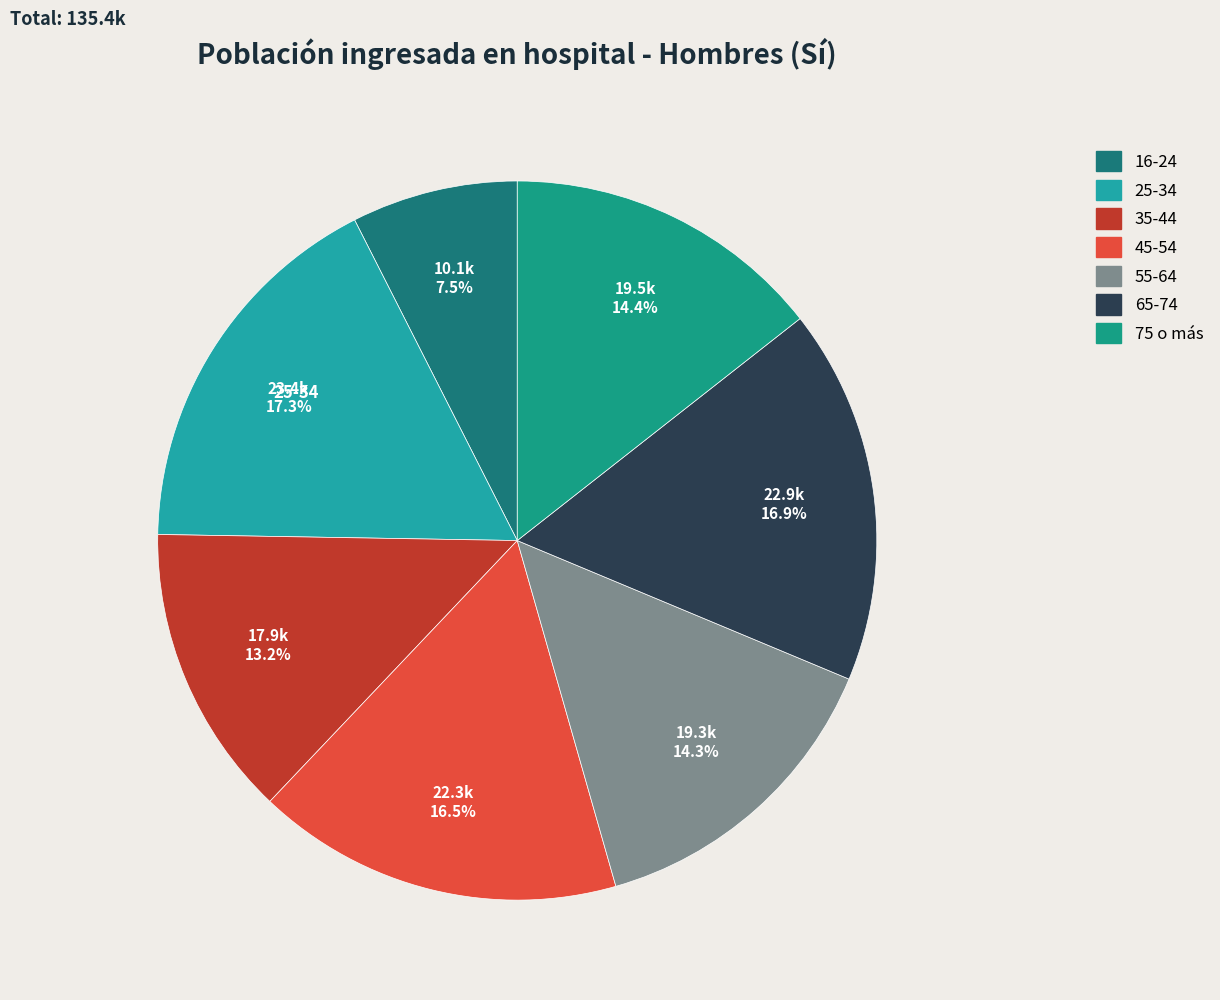

What is the smallest slice in the pie chart?

16-24